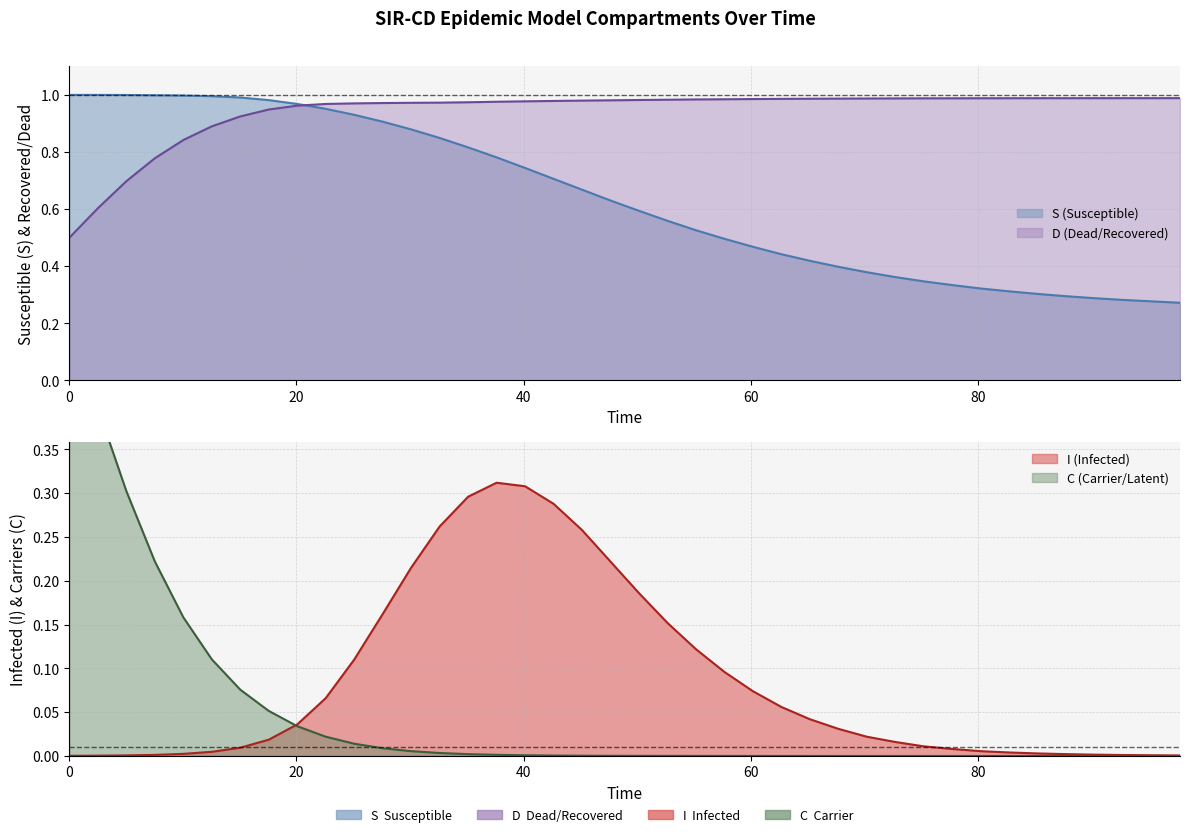

At how many categories does at least one series exceed 0?

40